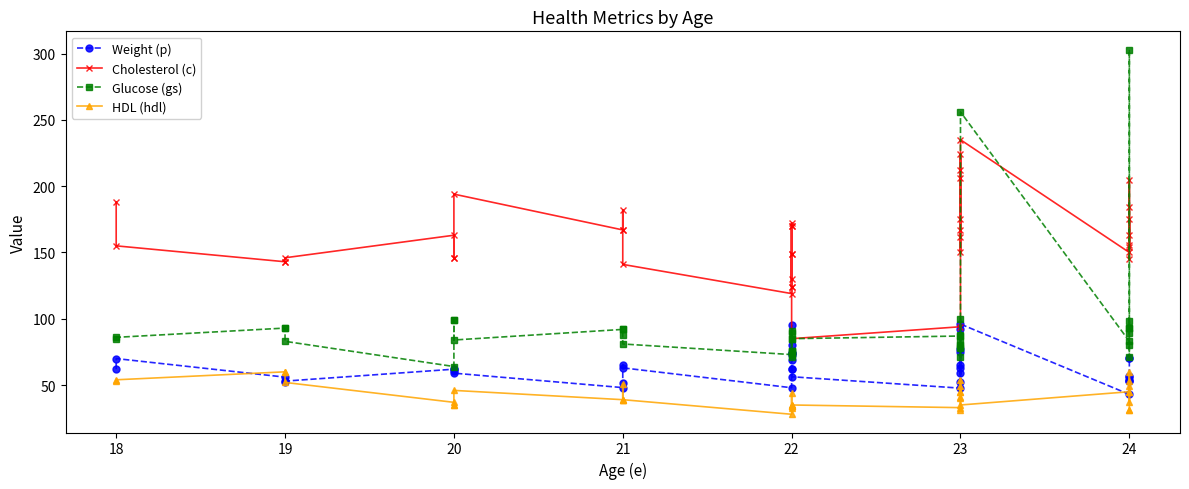

What is the value of the HDL (hdl) point at the 31st from the left?

45.0